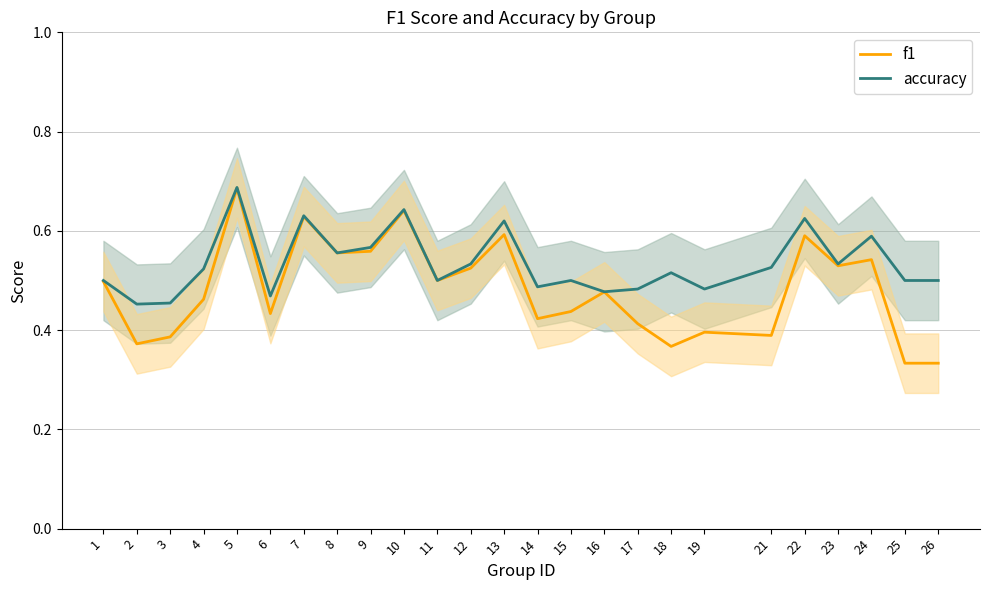

What is the difference between the f1 values at 24 and 3?

0.2